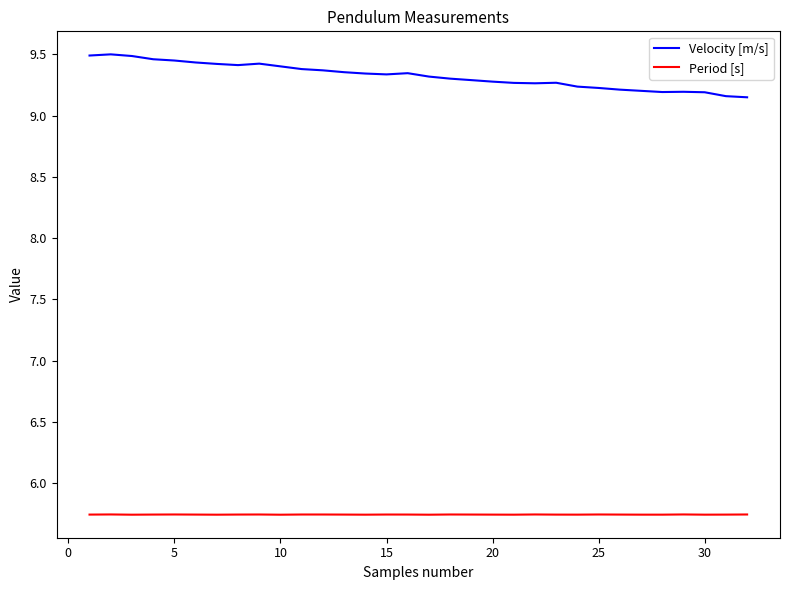

Which series has the largest total across all categories?

Velocity [m/s]